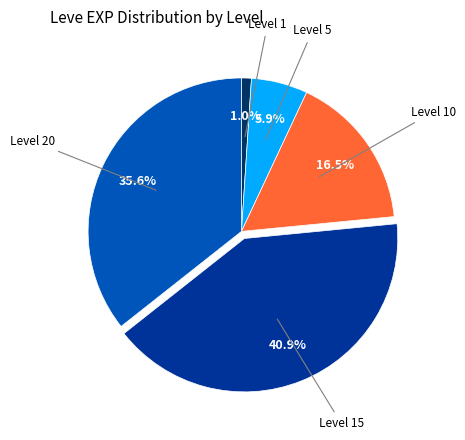

How many slices are in this pie chart?

5